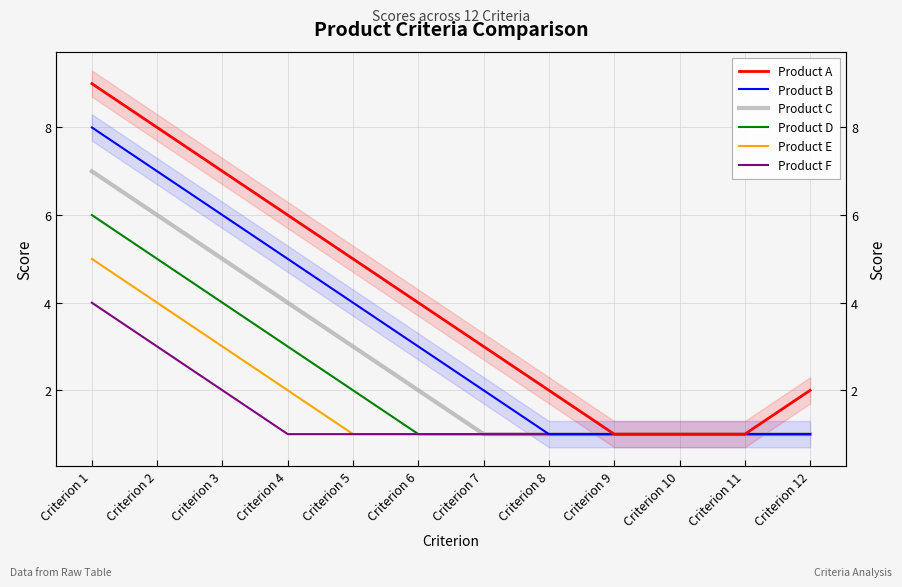

At which category does the chart reach its peak across all series?

Criterion 1